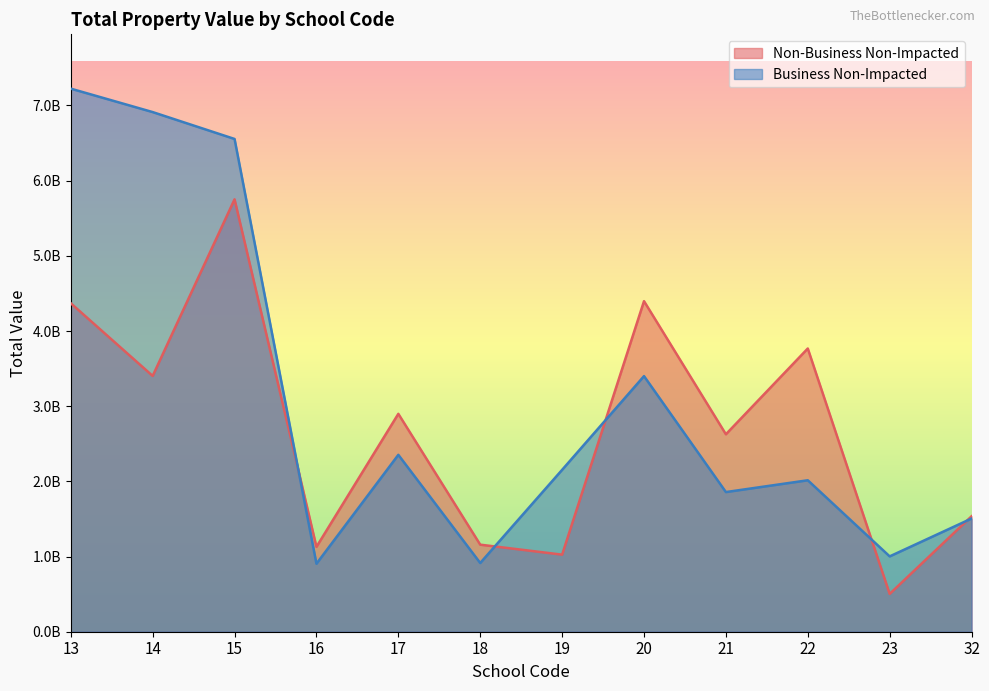

True or false: Business Non-Impacted has a value of 2153437357 at 19.

True